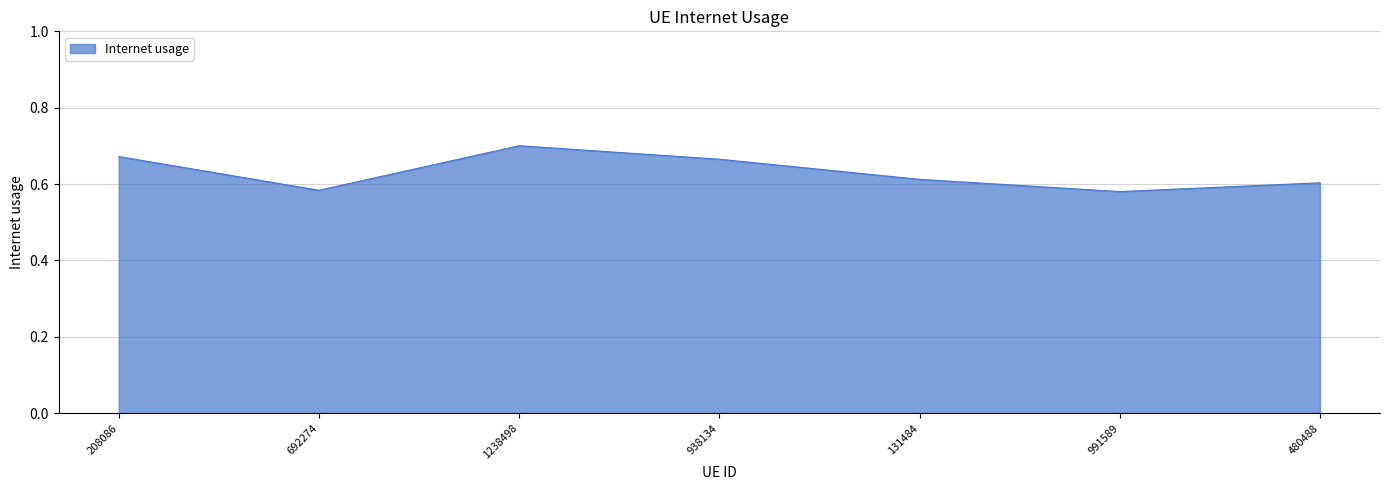

What is the sum of all values?

4.4